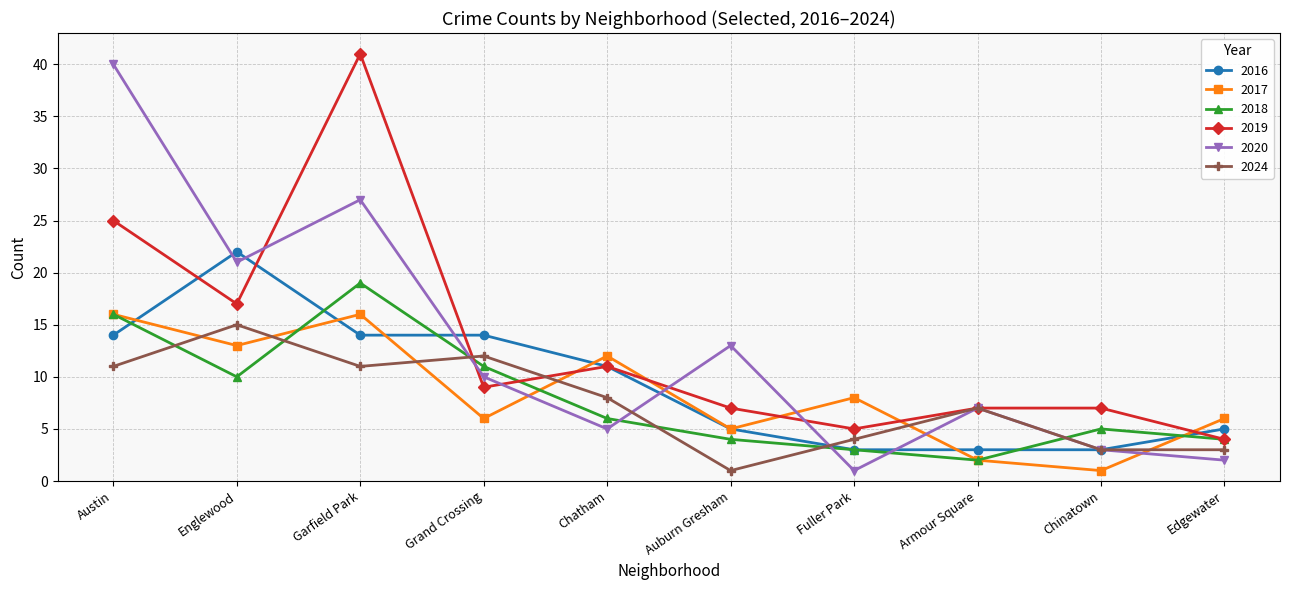

Which series changed the most between Englewood and Grand Crossing?

2020